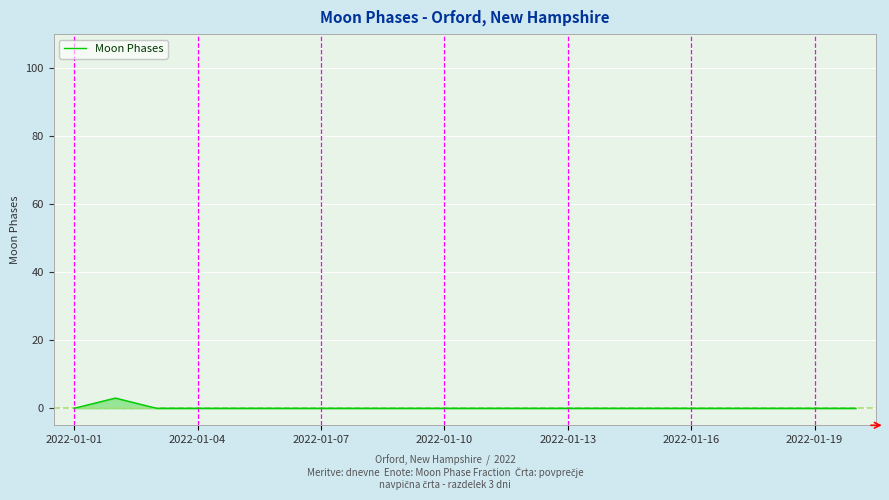

Reading left to right, list all the values displayed in this chart.

0	3	0	0	0	0	0	0	0	0	0	0	0	0	0	0	0	0	0	0